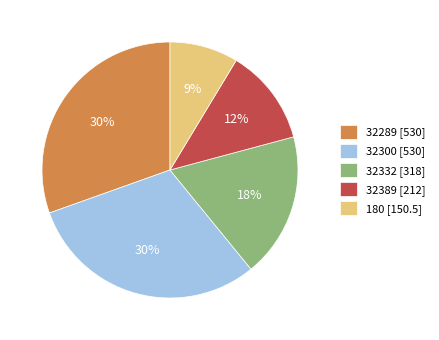

Is the sum of 32300 [530] and 32389 [212] greater than half?

No